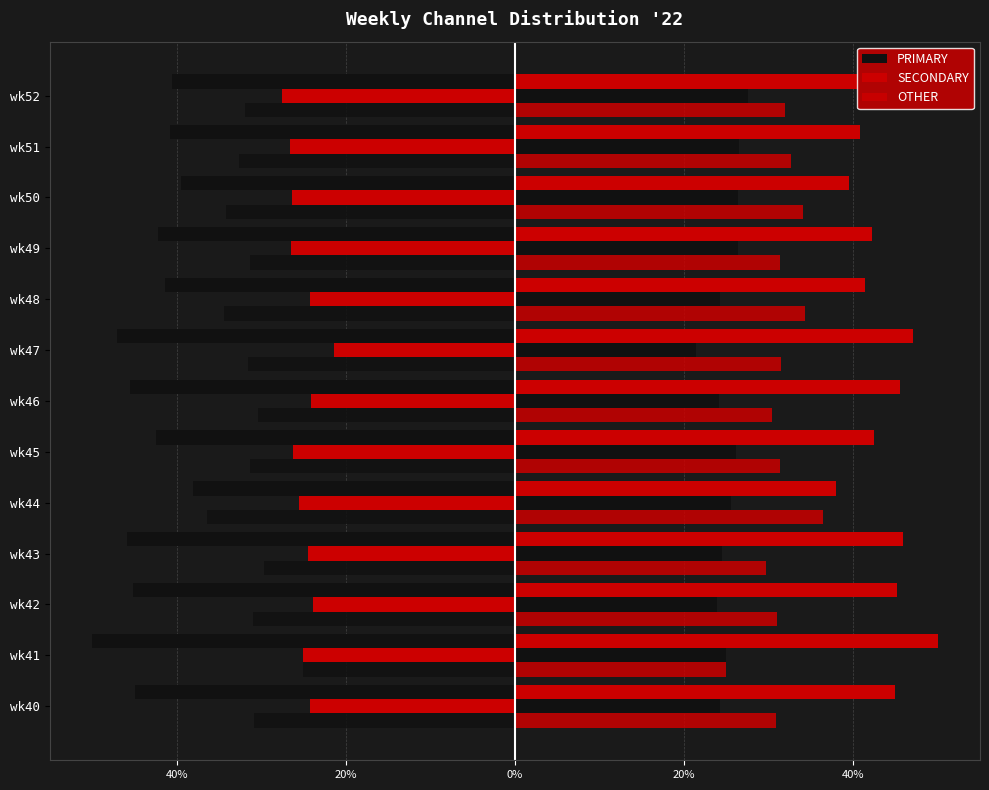

Reading left to right, what are all the values shown in this chart?

PRIMARY: -44.9	-50.0	-45.2	-45.8	-38.0	-42.5	-45.5	-47.1	-41.4	-42.2	-39.5	-40.8	-40.5
SECONDARY: -24.2	-25.0	-23.9	-24.5	-25.6	-26.2	-24.1	-21.4	-24.2	-26.4	-26.4	-26.5	-27.5
OTHER: 30.9	25.0	31.0	29.7	36.4	31.3	30.4	31.5	34.3	31.3	34.1	32.7	31.9